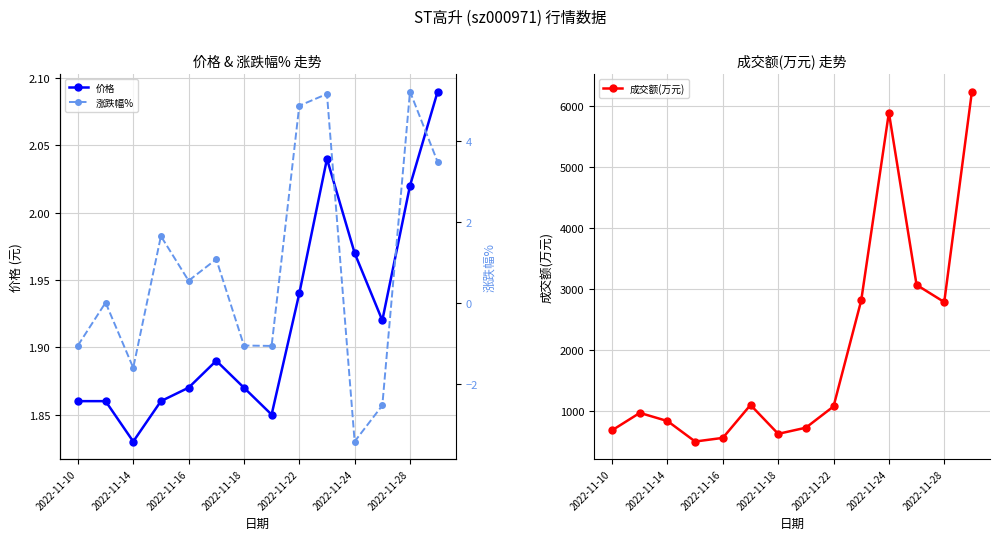

What value does the 成交额(万元) series have at 2022-11-18?

624